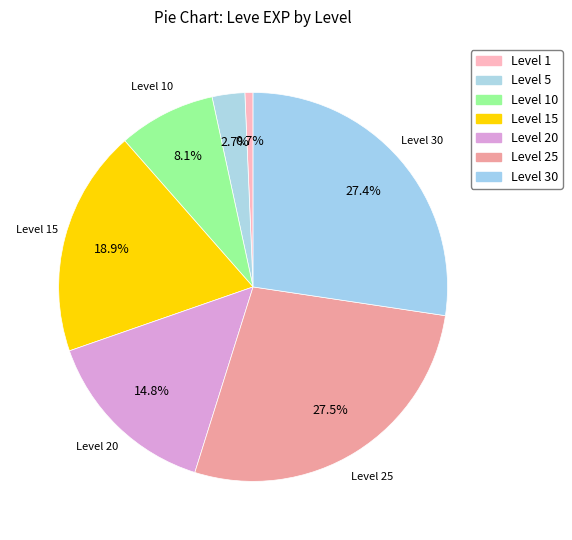

How many slices are in this pie chart?

7